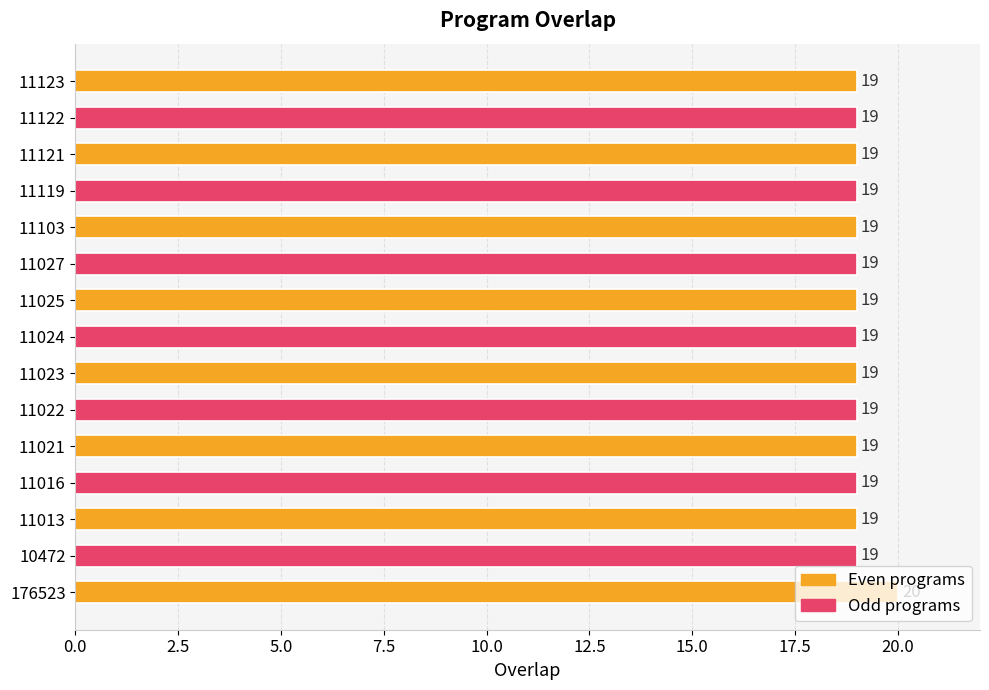

Approximately how many times larger is the value at 11022 compared to 11025?

1.0